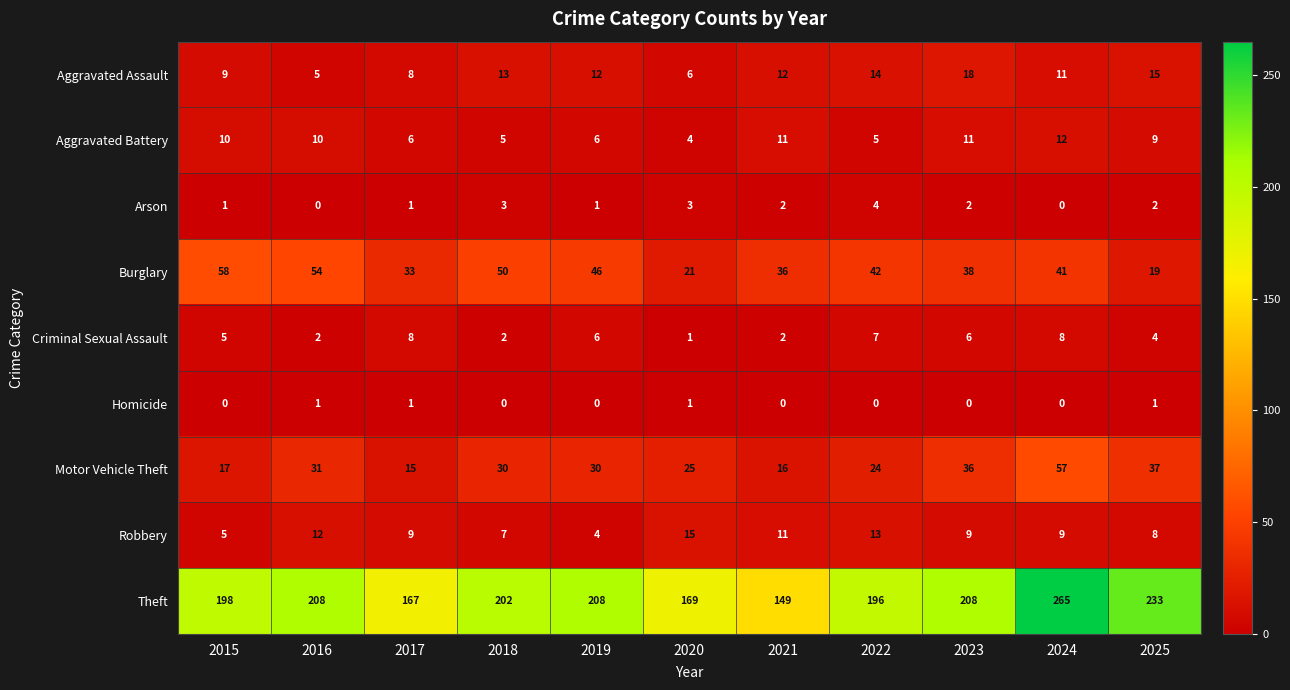

The Homicide series shows 0 at 2023. True or false?

True